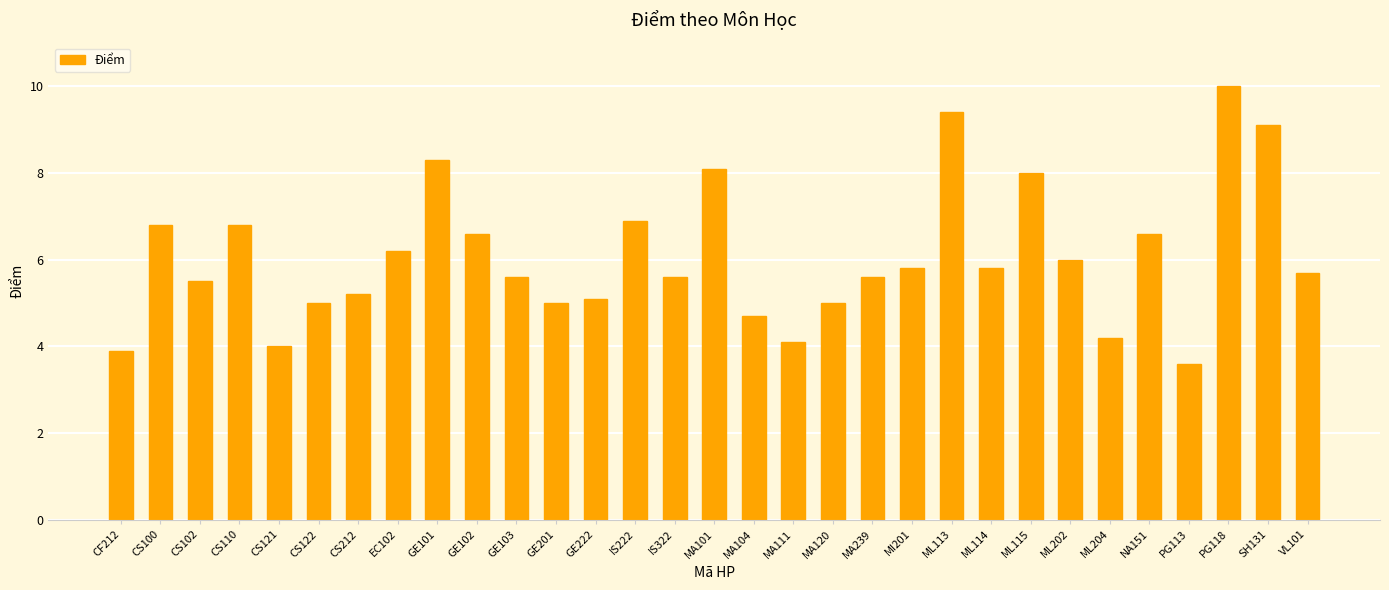

Reading left to right, extract all data points from this chart.

CF212=3.9	CS100=6.8	CS102=5.5	CS110=6.8	CS121=4.0	CS122=5.0	CS212=5.2	EC102=6.2	GE101=8.3	GE102=6.6	GE103=5.6	GE201=5.0	GE222=5.1	IS222=6.9	IS322=5.6	MA101=8.1	MA104=4.7	MA111=4.1	MA120=5.0	MA239=5.6	MI201=5.8	ML113=9.4	ML114=5.8	ML115=8.0	ML202=6.0	ML204=4.2	NA151=6.6	PG113=3.6	PG118=10.0	SH131=9.1	VL101=5.7